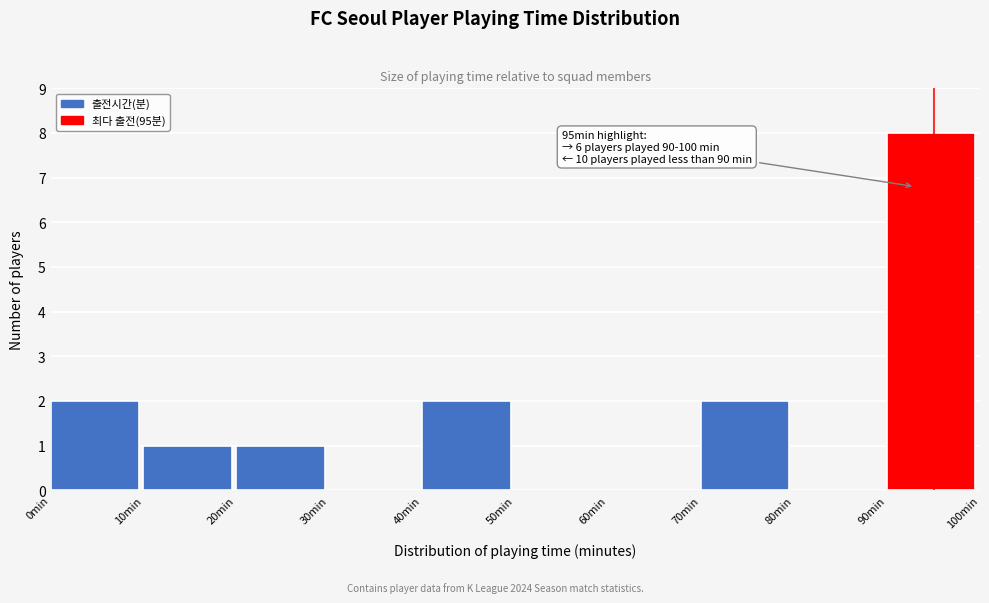

Which range on the x-axis has the tallest bar?

90 to 100